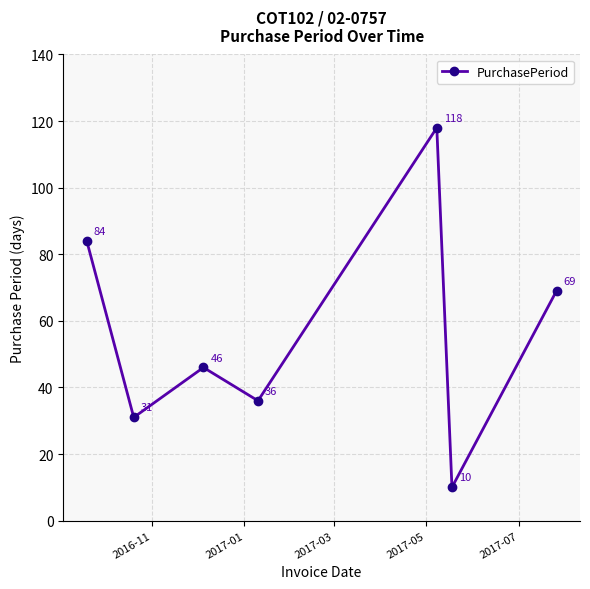

What is the minimum value shown in the chart?

10